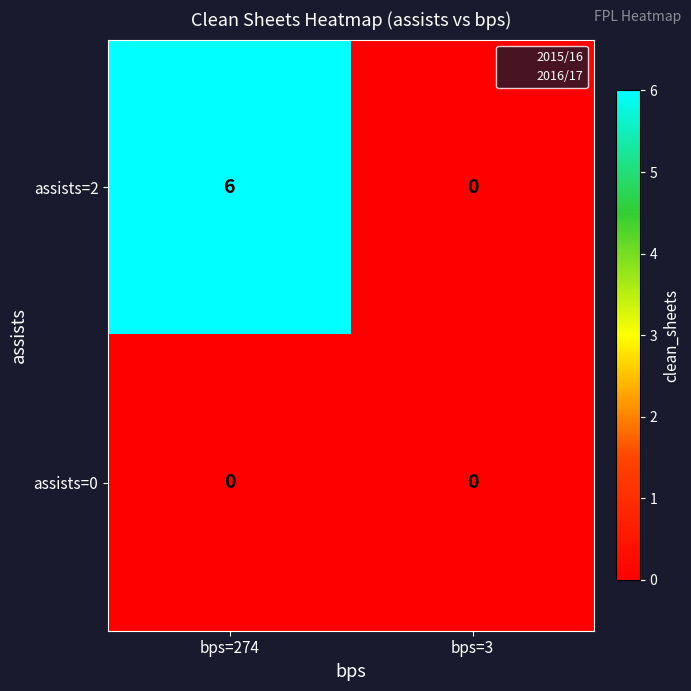

Which series has the largest range (max minus min)?

assists=2